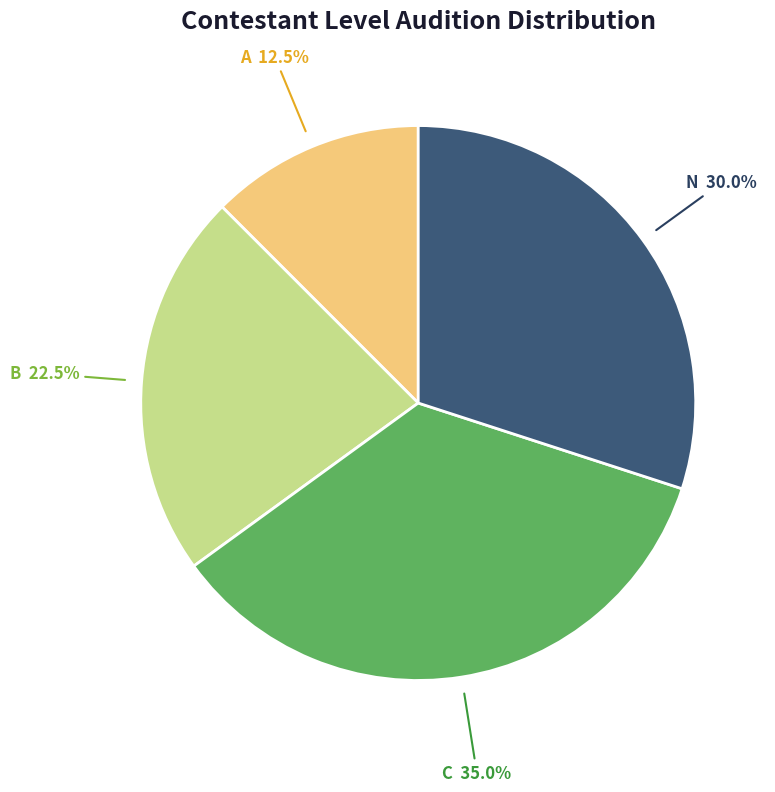

Rank the categories by value from lowest to highest.

A, B, N, C